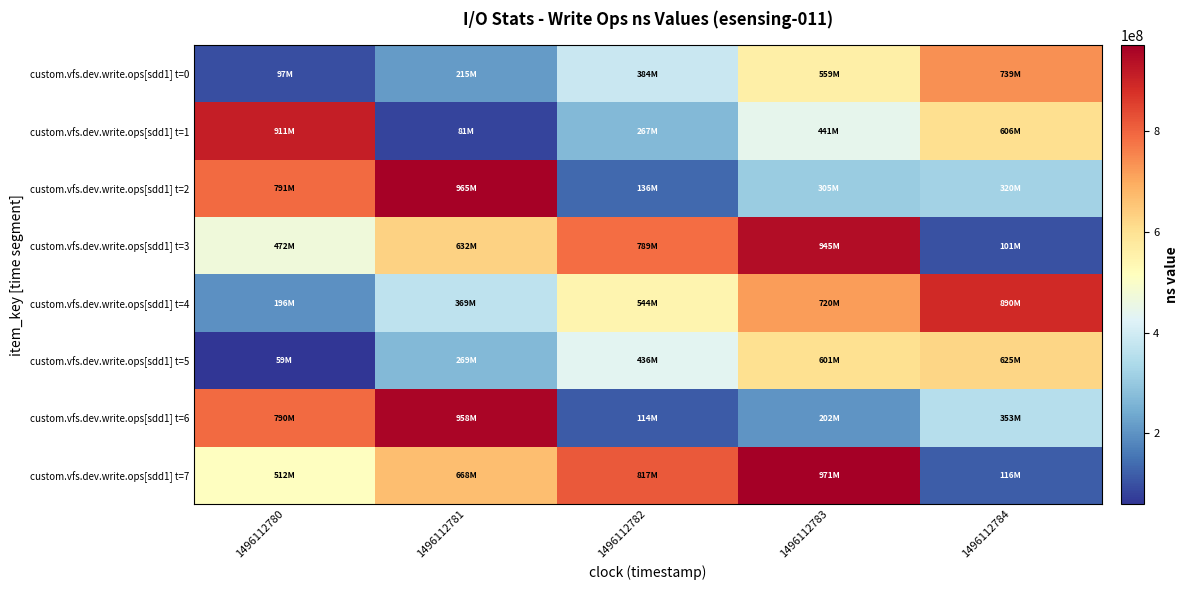

Reading left to right, what are all the values shown in this chart?

custom.vfs.dev.write.ops[sdd1] t=0: 1496112780=97122553	1496112781=215117168	1496112782=384026454	1496112783=558993860	1496112784=738803527
custom.vfs.dev.write.ops[sdd1] t=1: 1496112780=911065483	1496112781=81188815	1496112782=266937220	1496112783=440526939	1496112784=605937522
custom.vfs.dev.write.ops[sdd1] t=2: 1496112780=790582432	1496112781=965152373	1496112782=135504505	1496112783=304955946	1496112784=319874500
custom.vfs.dev.write.ops[sdd1] t=3: 1496112780=471741067	1496112781=632395777	1496112782=788796137	1496112783=944514927	1496112784=101384643
custom.vfs.dev.write.ops[sdd1] t=4: 1496112780=196311637	1496112781=368833861	1496112782=543767570	1496112783=719681848	1496112784=889515735
custom.vfs.dev.write.ops[sdd1] t=5: 1496112780=59085906	1496112781=269001224	1496112782=435906081	1496112783=600888446	1496112784=624669248
custom.vfs.dev.write.ops[sdd1] t=6: 1496112780=790394611	1496112781=958193801	1496112782=113734599	1496112783=202043215	1496112784=353373389
custom.vfs.dev.write.ops[sdd1] t=7: 1496112780=512435587	1496112781=667680613	1496112782=817125197	1496112783=971174389	1496112784=116404645